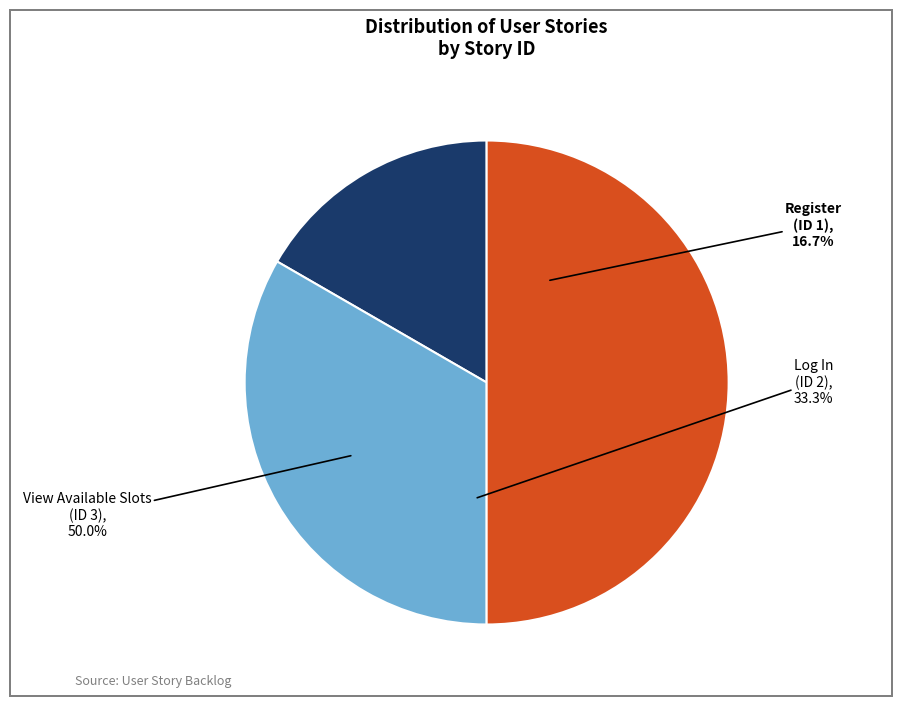

How many segments does this pie chart have?

3